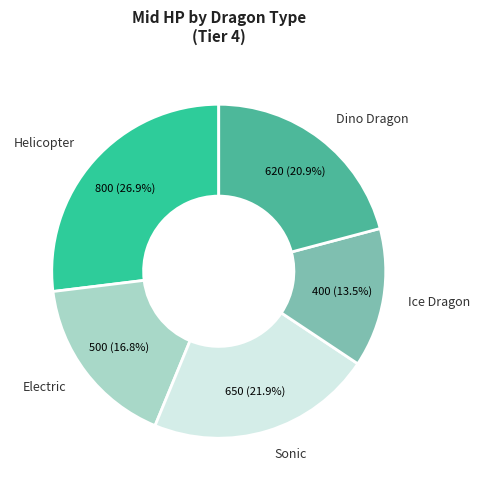

Count the number of slices in the pie.

5